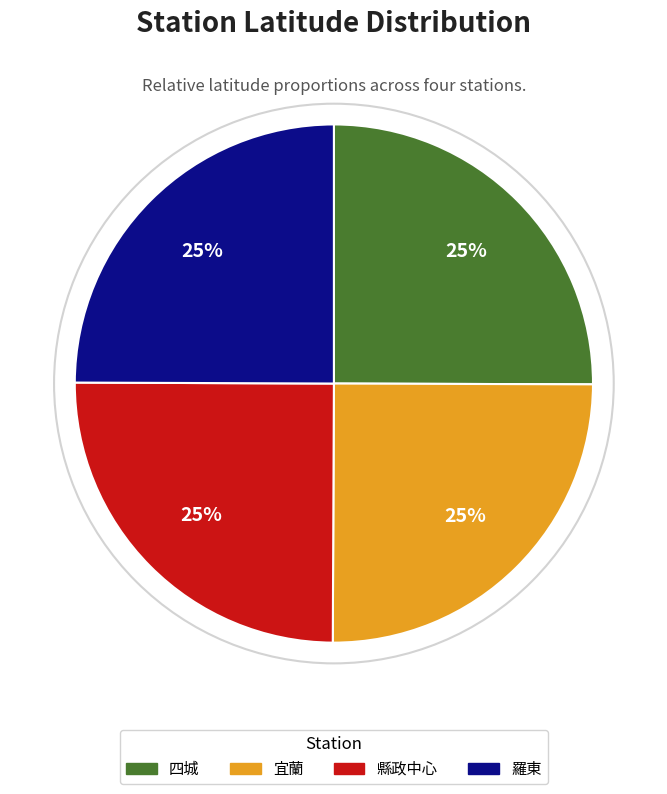

Count the number of slices in the pie.

4